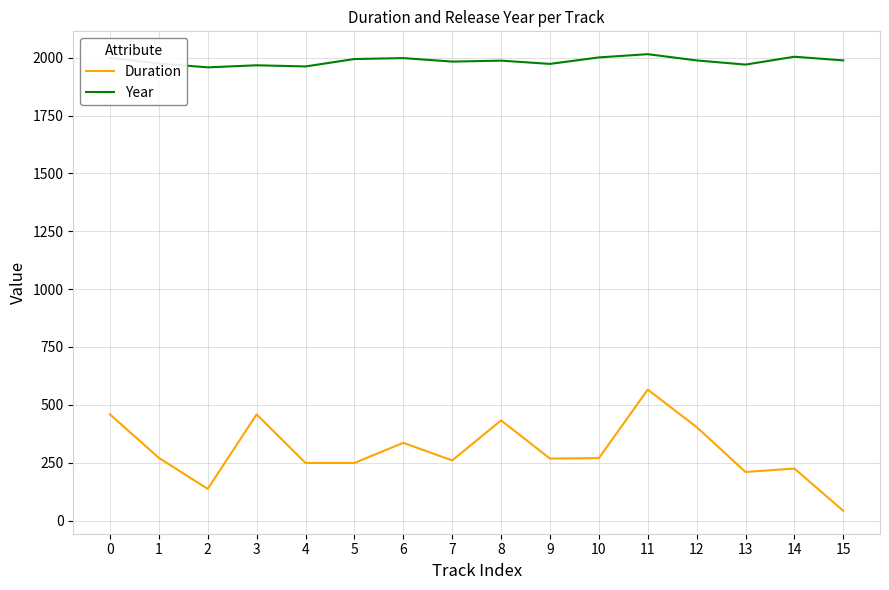

The Year series shows 916 at 0. True or false?

False